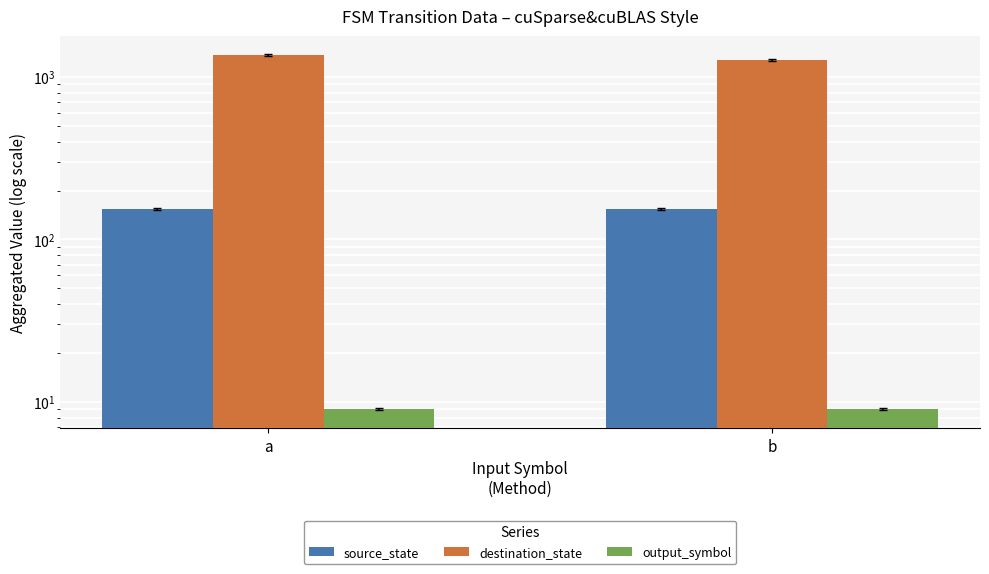

Which category has the lowest value in the destination_state series?

b